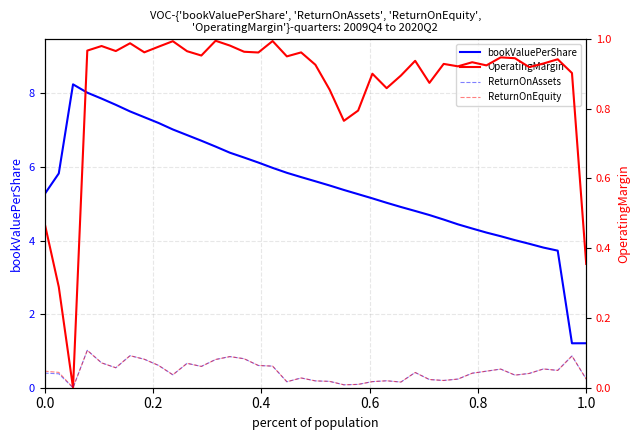

At how many categories does at least one series exceed 1?

39